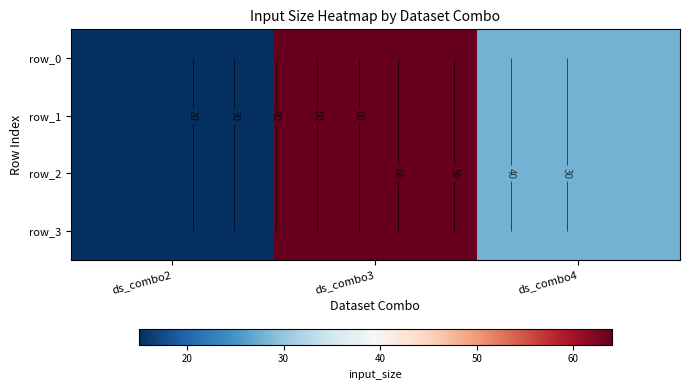

Is it true that row_0 equals 23 at ds_combo3?

False